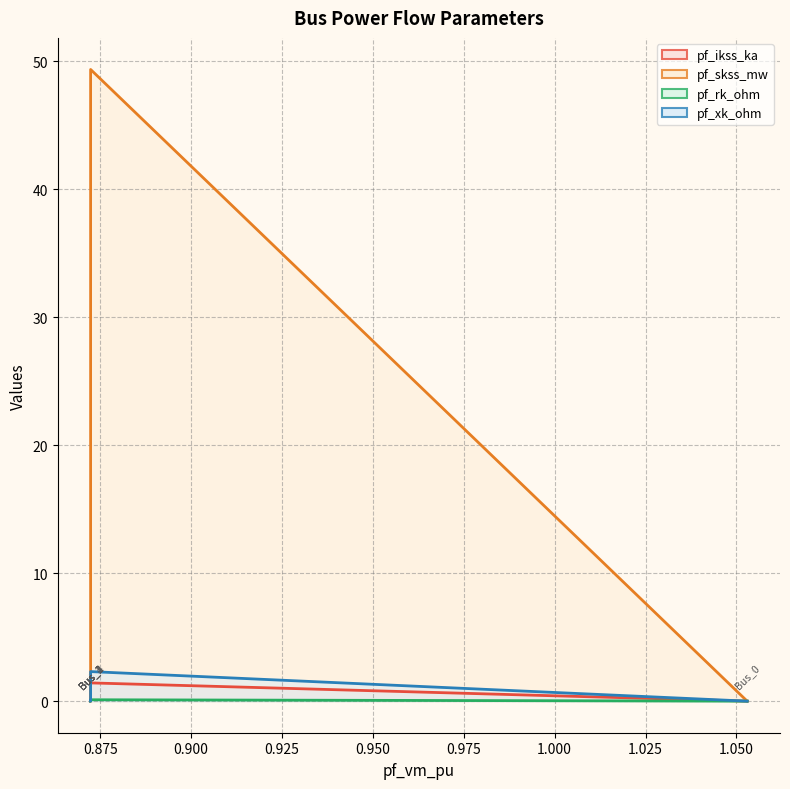

Rank the series at Bus_1 from highest to lowest value.

pf_skss_mw, pf_xk_ohm, pf_ikss_ka, pf_rk_ohm